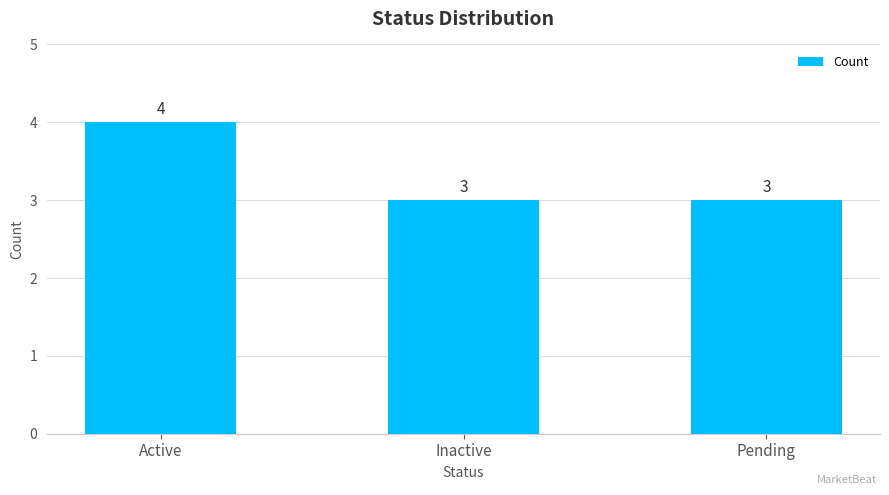

What position from the left is Pending?

3